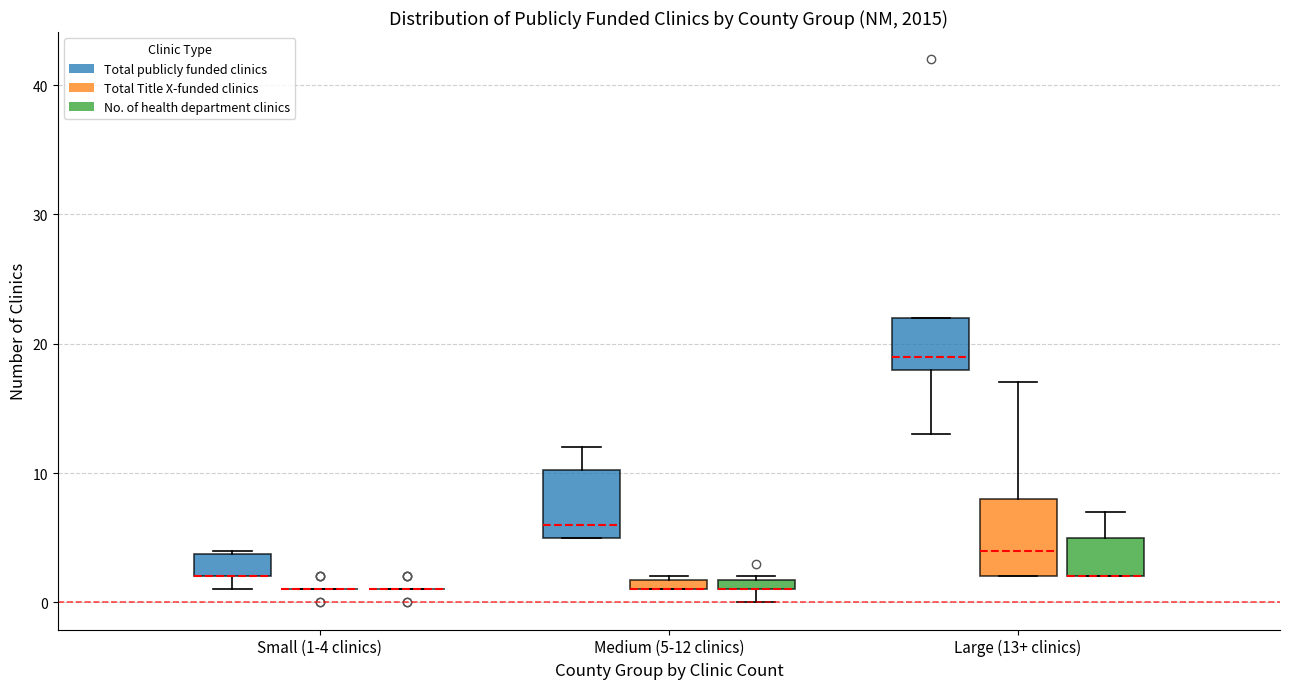

Where does the median line of the box for Large (13+ clinics) (Total Title X-funded clinics) sit on the y-axis? The values are not printed on the chart, so give them approximately, as read against the axis.

4